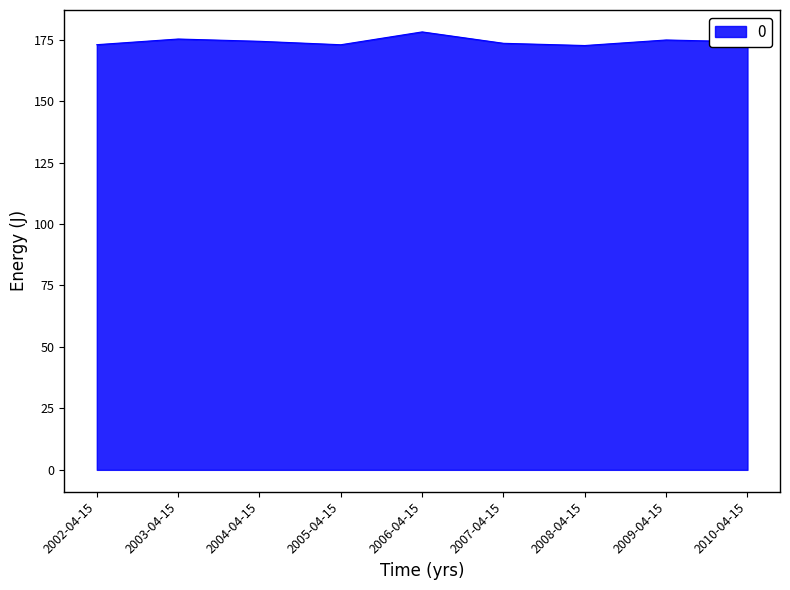

The value at 2002-04-15 is 54.3. True or false?

False